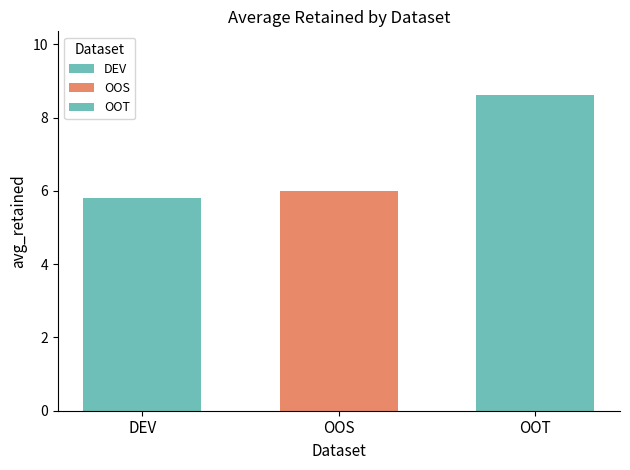

Are the bars grouped side by side (vs. stacked)?

Yes